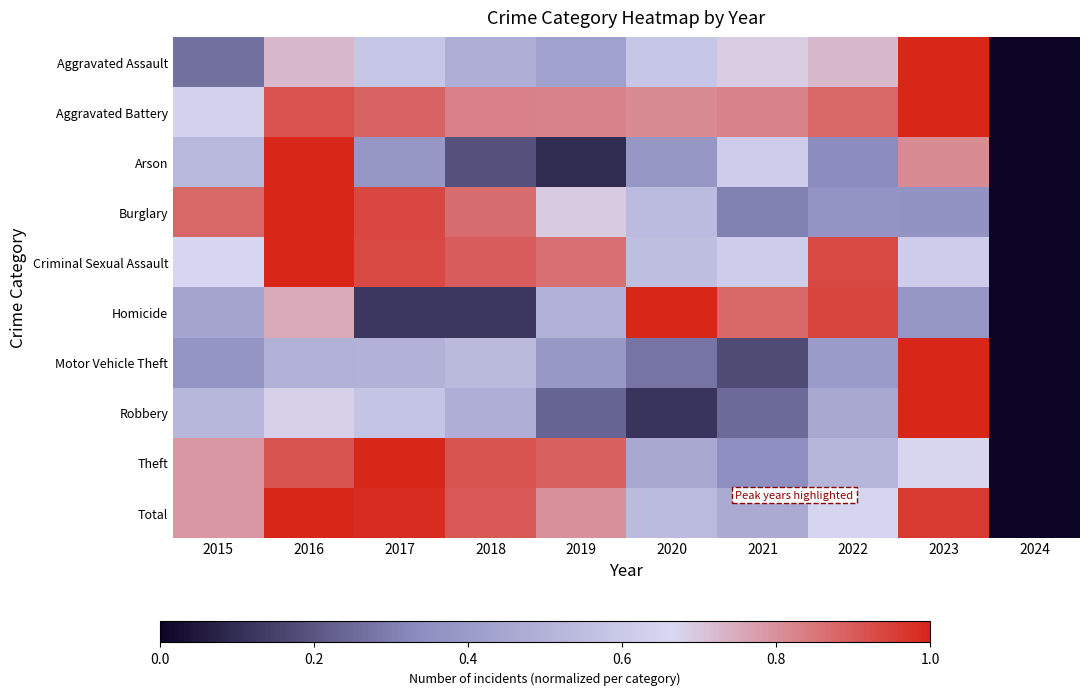

Reading right to left, extract all data points from this chart.

Aggravated Assault: 2024=0.0	2023=1.0	2022=0.7	2021=0.7	2020=0.6	2019=0.4	2018=0.5	2017=0.6	2016=0.7	2015=0.3
Aggravated Battery: 2024=0.0	2023=1.0	2022=0.9	2021=0.8	2020=0.8	2019=0.8	2018=0.8	2017=0.9	2016=0.9	2015=0.6
Arson: 2024=0.0	2023=0.8	2022=0.3	2021=0.6	2020=0.4	2019=0.1	2018=0.2	2017=0.4	2016=1.0	2015=0.5
Burglary: 2024=0.0	2023=0.4	2022=0.4	2021=0.3	2020=0.5	2019=0.7	2018=0.9	2017=0.9	2016=1.0	2015=0.9
Criminal Sexual Assault: 2024=0.0	2023=0.6	2022=0.9	2021=0.6	2020=0.6	2019=0.9	2018=0.9	2017=0.9	2016=1.0	2015=0.7
Homicide: 2024=0.0	2023=0.4	2022=0.9	2021=0.9	2020=1.0	2019=0.5	2018=0.1	2017=0.1	2016=0.8	2015=0.4
Motor Vehicle Theft: 2024=0.0	2023=1.0	2022=0.4	2021=0.2	2020=0.3	2019=0.4	2018=0.5	2017=0.5	2016=0.5	2015=0.4
Robbery: 2024=0.0	2023=1.0	2022=0.5	2021=0.3	2020=0.1	2019=0.2	2018=0.5	2017=0.6	2016=0.7	2015=0.5
Theft: 2024=0.0	2023=0.7	2022=0.5	2021=0.3	2020=0.5	2019=0.9	2018=0.9	2017=1.0	2016=0.9	2015=0.8
Total: 2024=0.0	2023=1.0	2022=0.7	2021=0.5	2020=0.5	2019=0.8	2018=0.9	2017=1.0	2016=1.0	2015=0.8